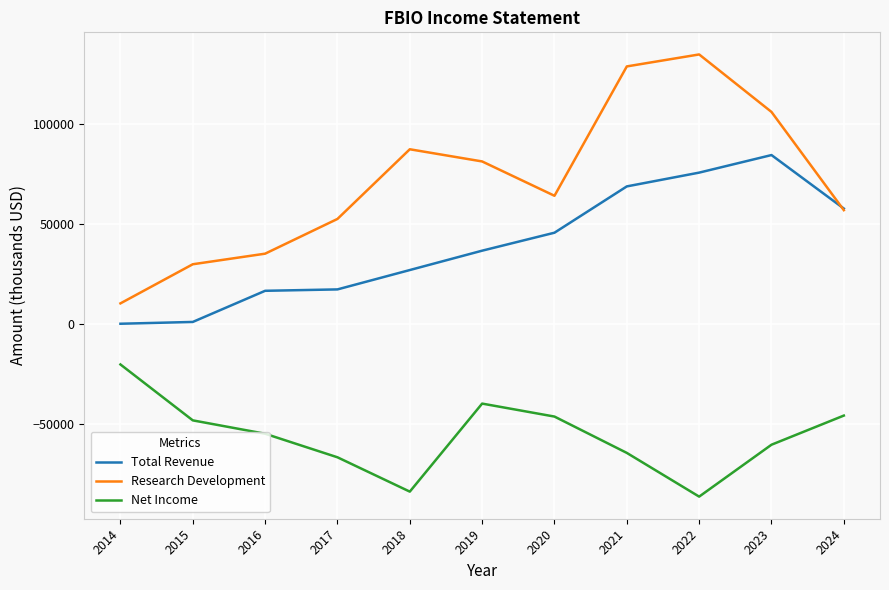

Is it true that Research Development equals 10200 at 2014?

True